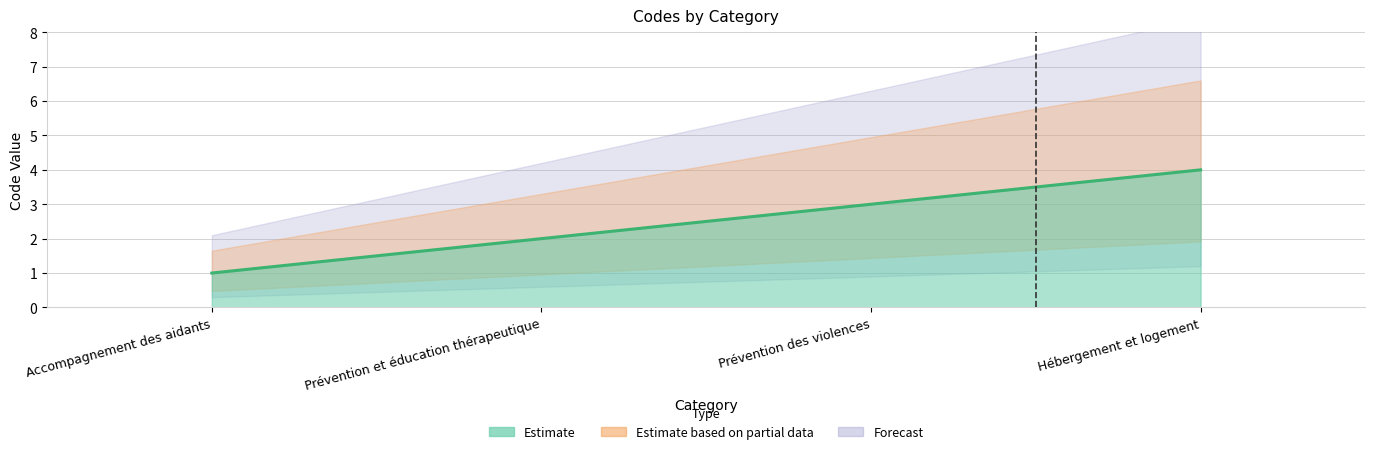

How many categories are shown in the chart?

4